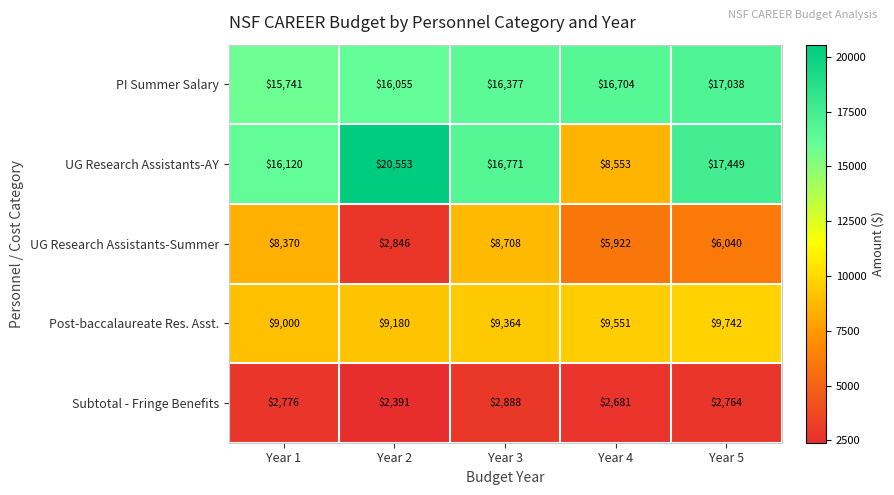

Count the number of categories in the chart.

5